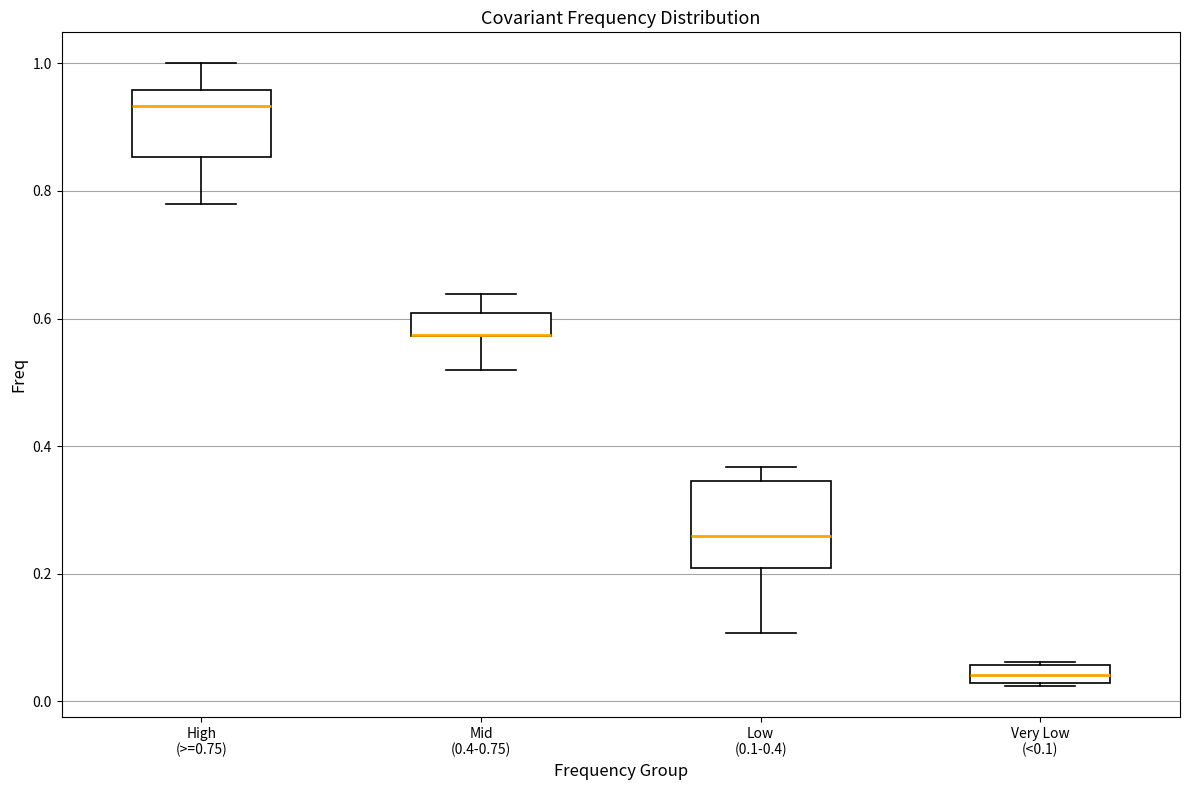

Where is the lower edge of the box for Very Low (<0.1) on the y-axis? The values are not printed on the chart, so give them approximately, as read against the axis.

0.02